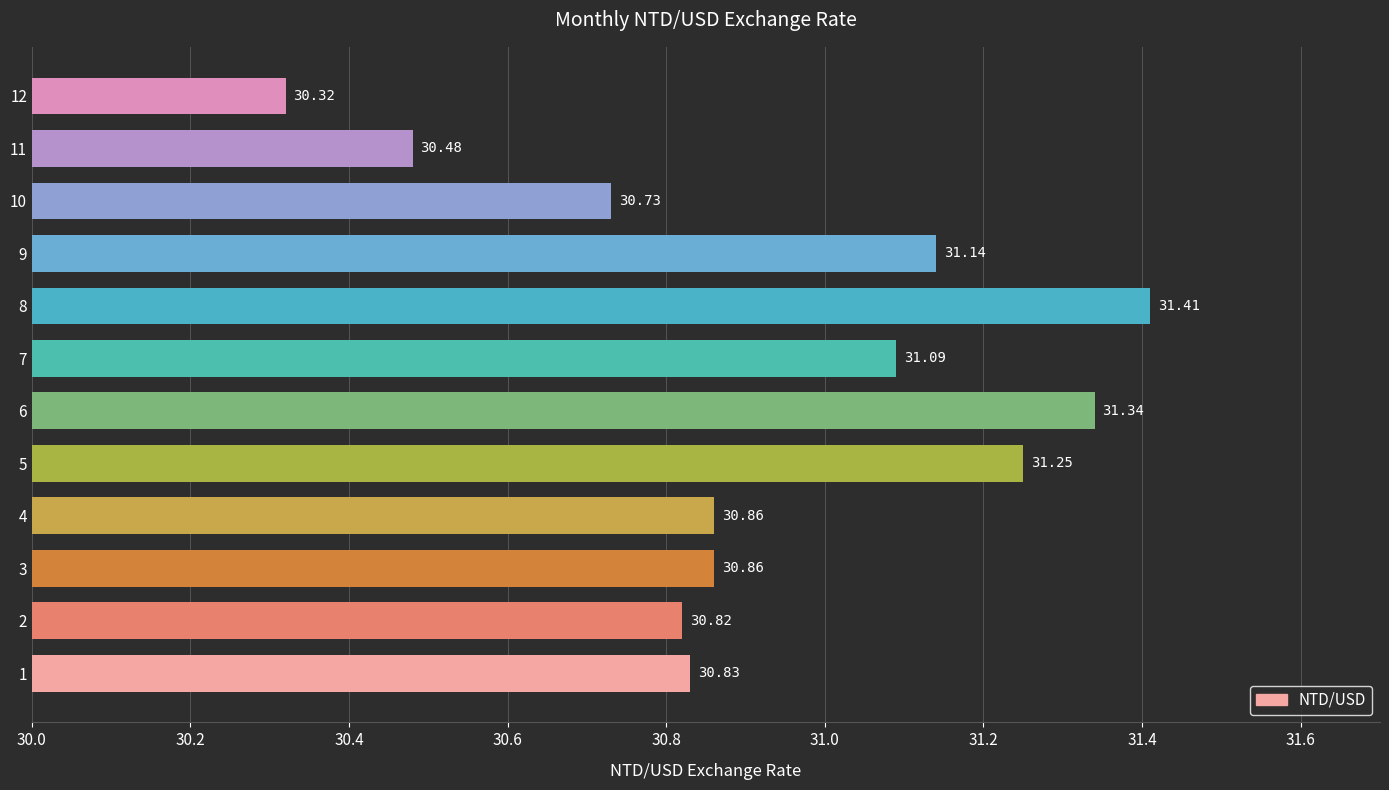

What is the difference between the maximum and minimum values?

1.1